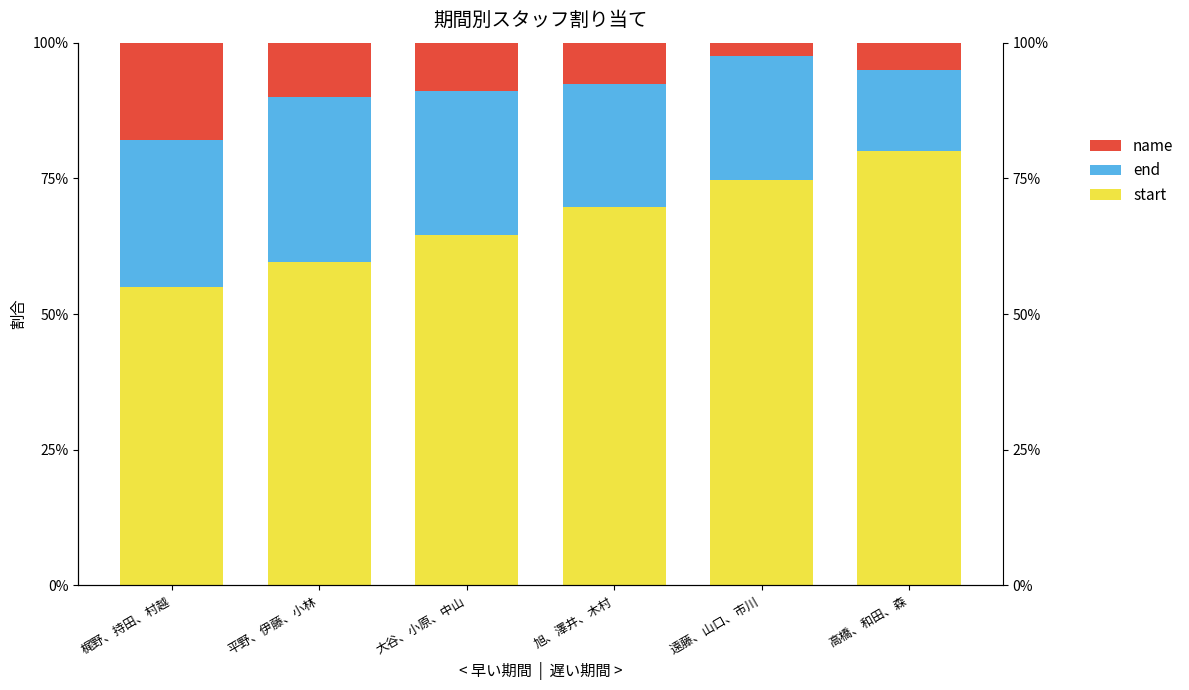

Rank the categories by end value from lowest to highest.

高橋、和田、森, 旭、澤井、木村, 遠藤、山口、市川, 大谷、小原、中山, 梶野、持田、村越, 平野、伊藤、小林